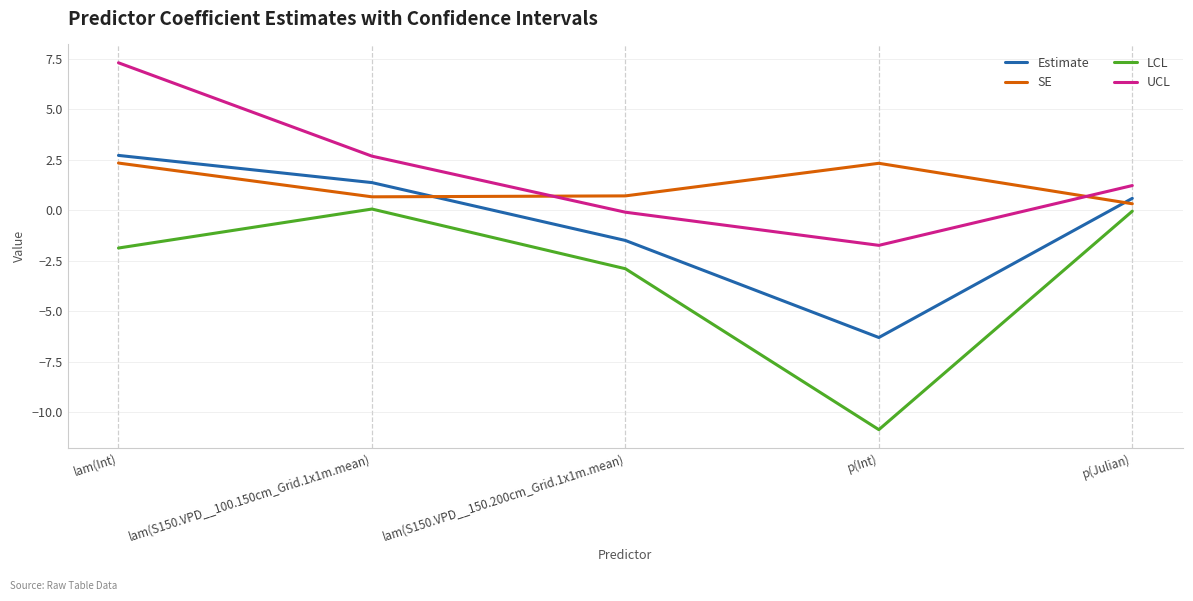

Rank the categories by Estimate value from lowest to highest.

p(Int), lam(S150.VPD__150.200cm_Grid.1x1m.mean), p(Julian), lam(S150.VPD__100.150cm_Grid.1x1m.mean), lam(Int)